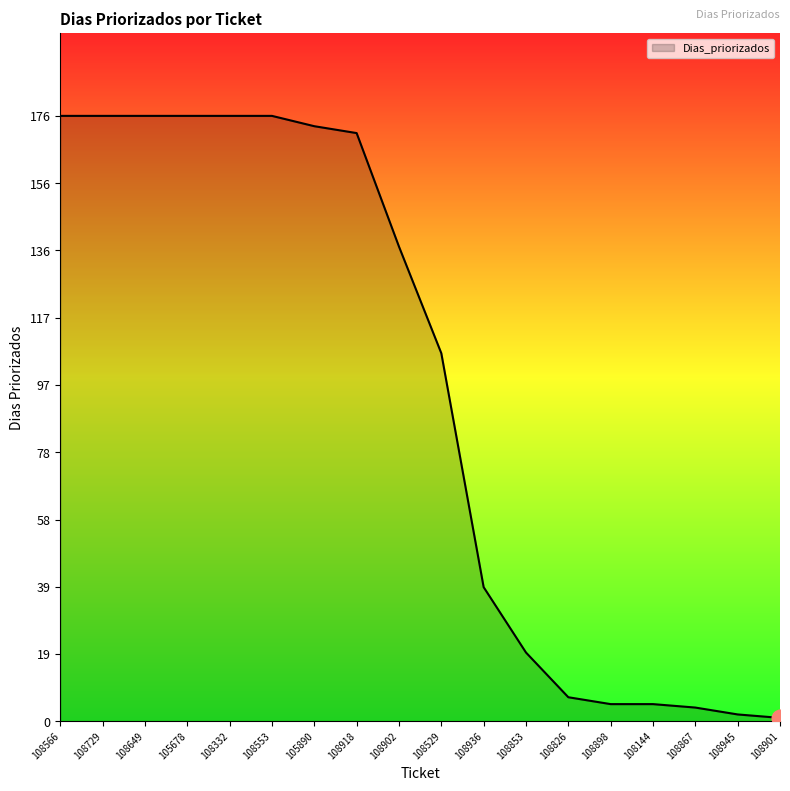

Is it true that the value at 108649 is 176?

True